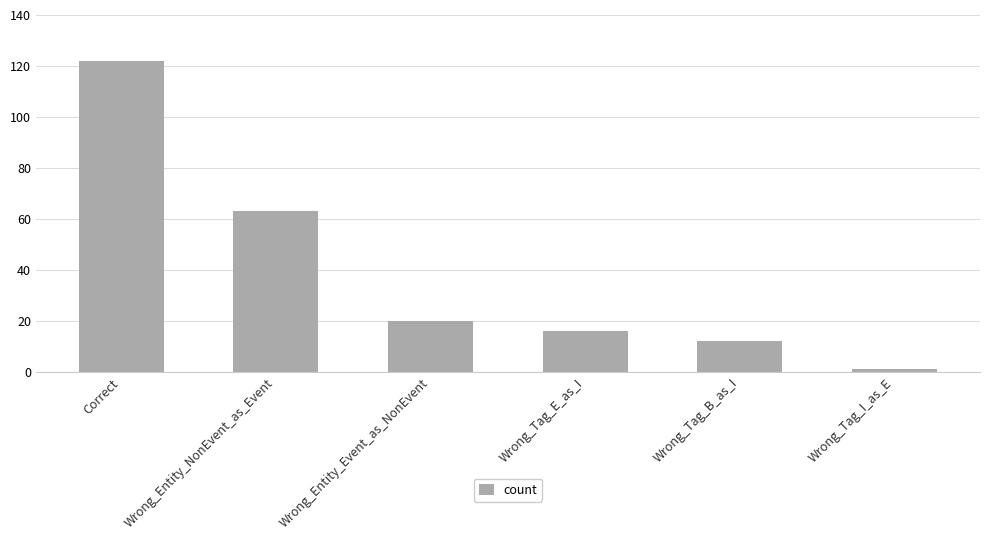

Is it true that the value at Wrong_Tag_B_as_I is 12?

True